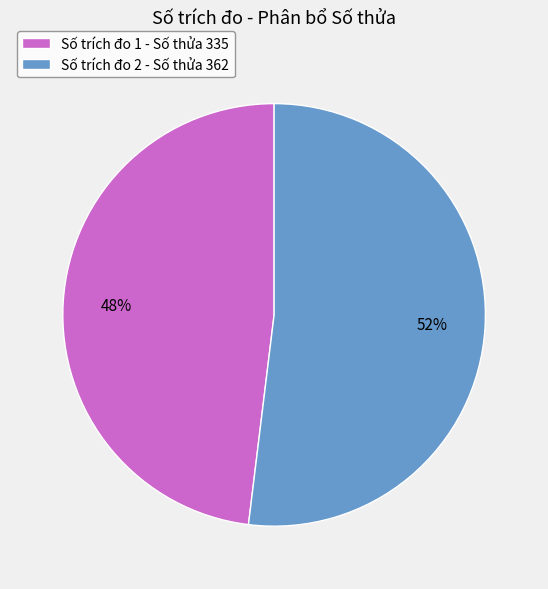

Count the number of slices in the pie.

2